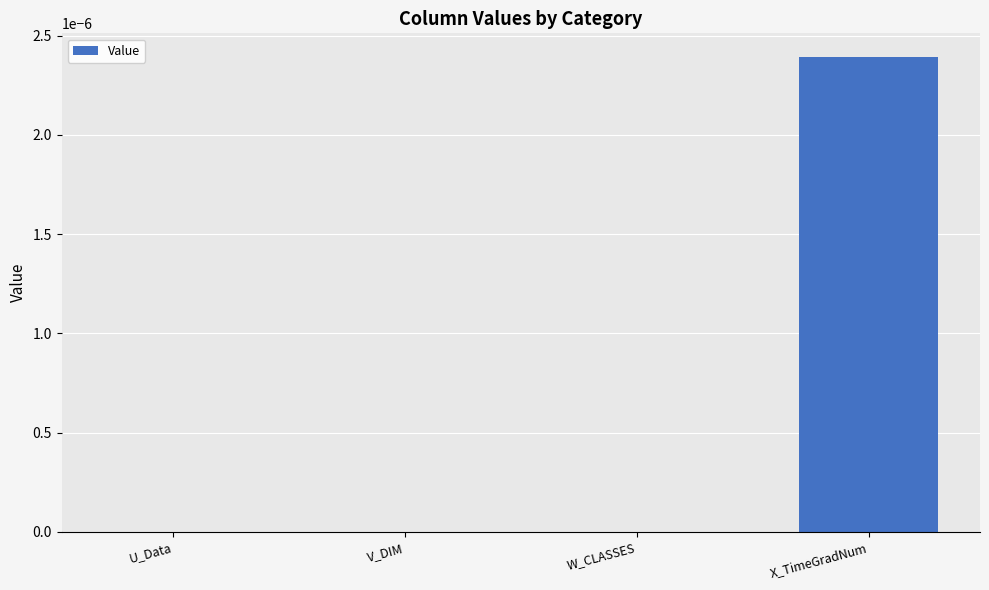

How many data points does each series have?

4